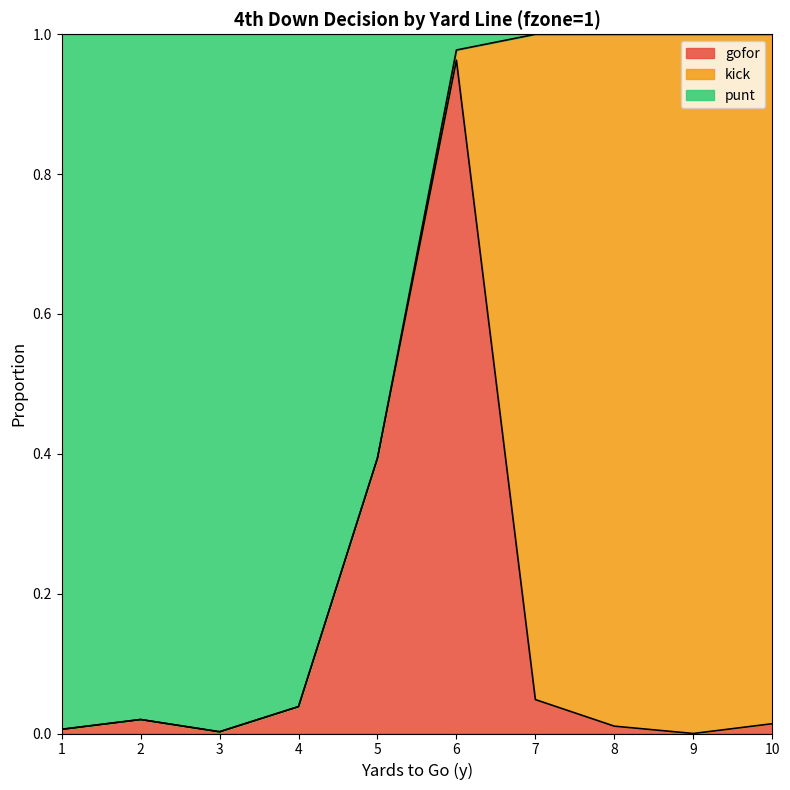

What is the difference between the gofor values at 8 and 6?

1.0